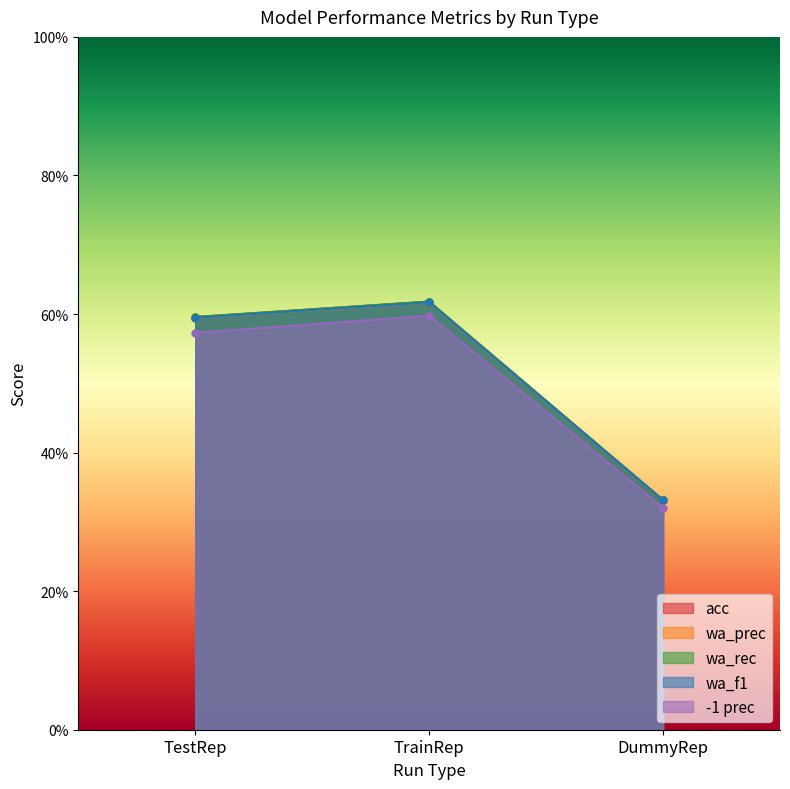

The value of wa_f1 at TestRep is 0.6. True or false?

True